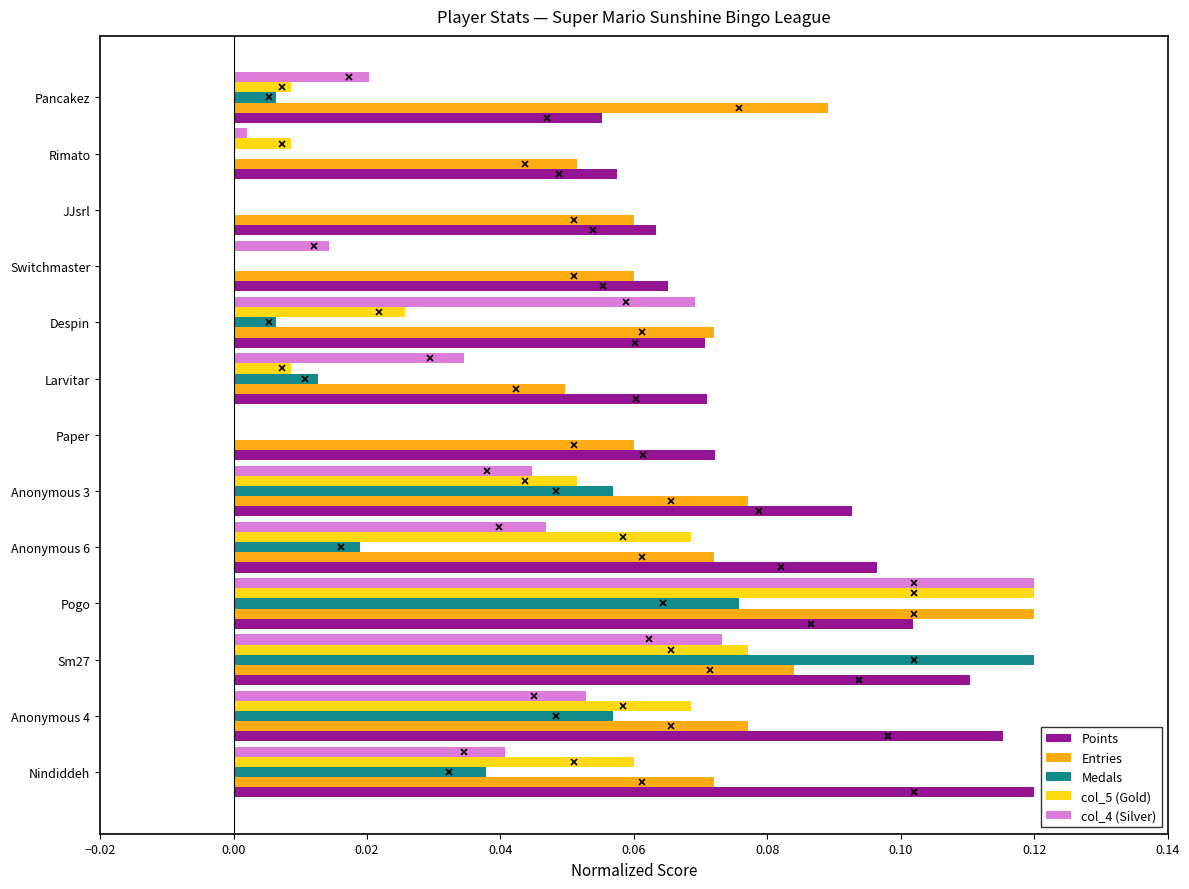

Which category has the highest value in the Points series?

Nindiddeh